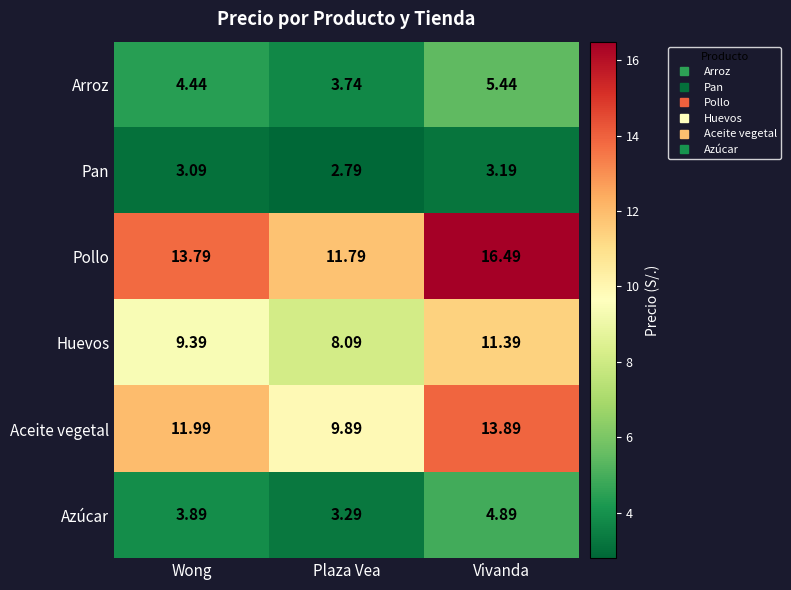

Where does the Pan series first go above 3?

Wong